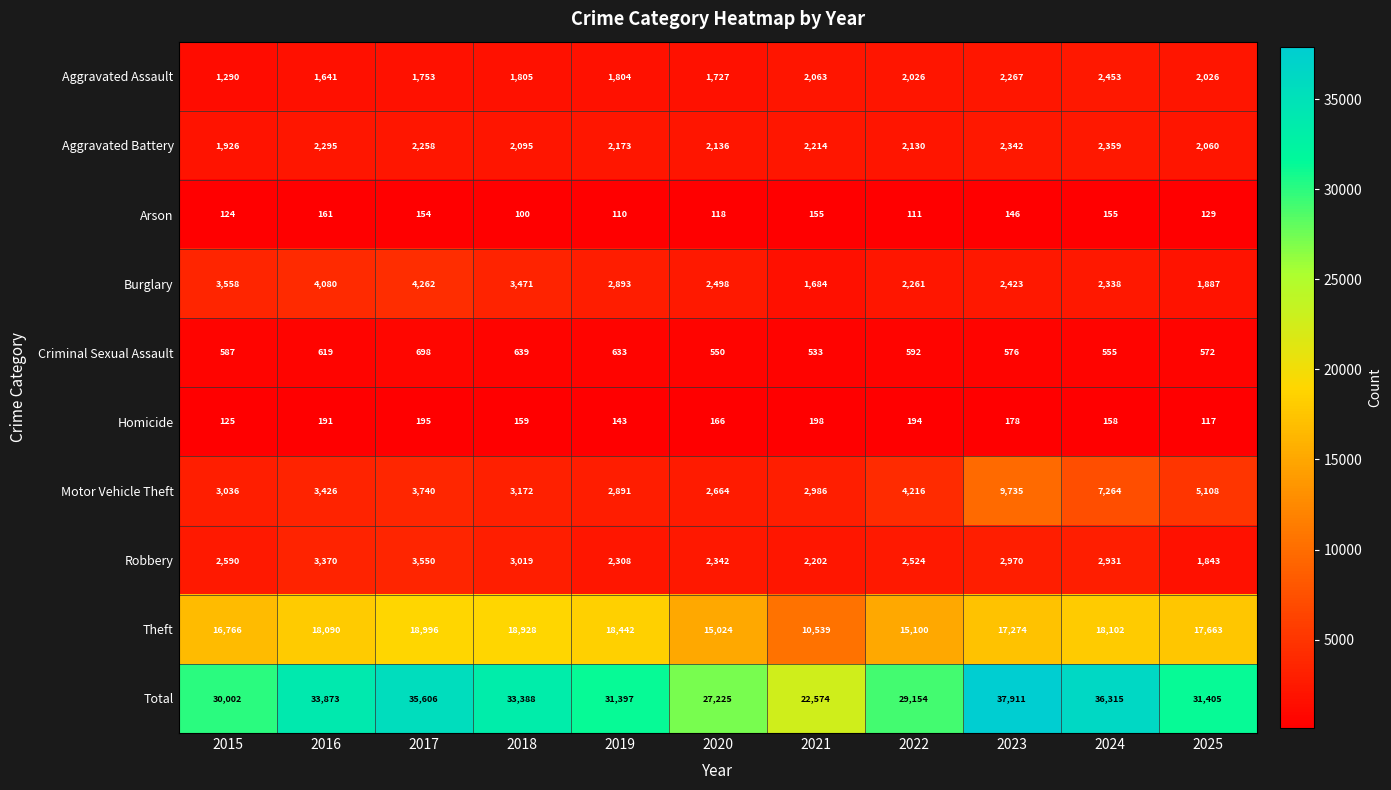

Which category has the lowest value across all series?

2018